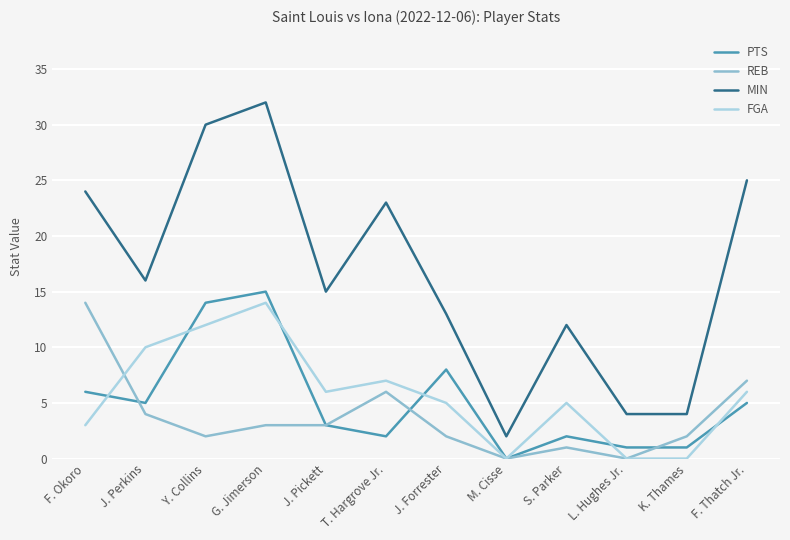

True or false: MIN and PTS intersect in this chart.

False